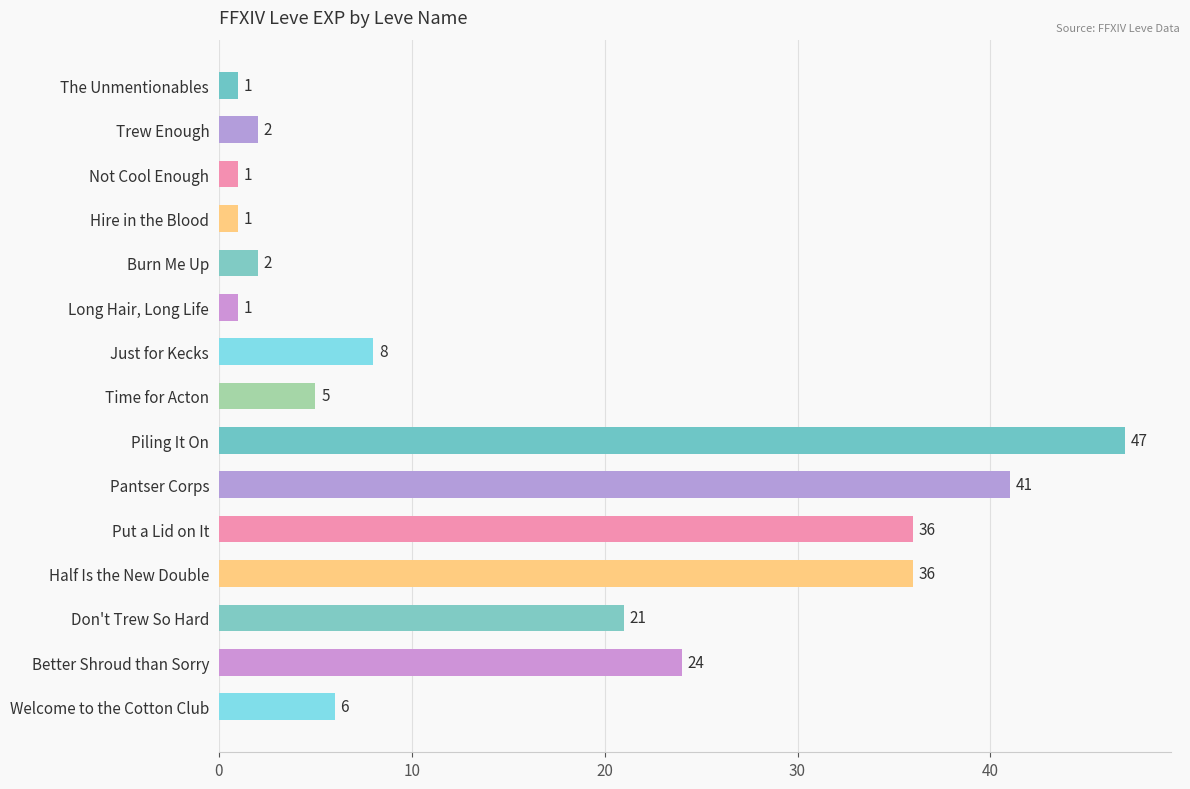

Reading top to bottom, extract all data points from this chart.

The Unmentionables=1	Trew Enough=2	Not Cool Enough=1	Hire in the Blood=1	Burn Me Up=2	Long Hair, Long Life=1	Just for Kecks=8	Time for Acton=5	Piling It On=47	Pantser Corps=41	Put a Lid on It=36	Half Is the New Double=36	Don't Trew So Hard=21	Better Shroud than Sorry=24	Welcome to the Cotton Club=6